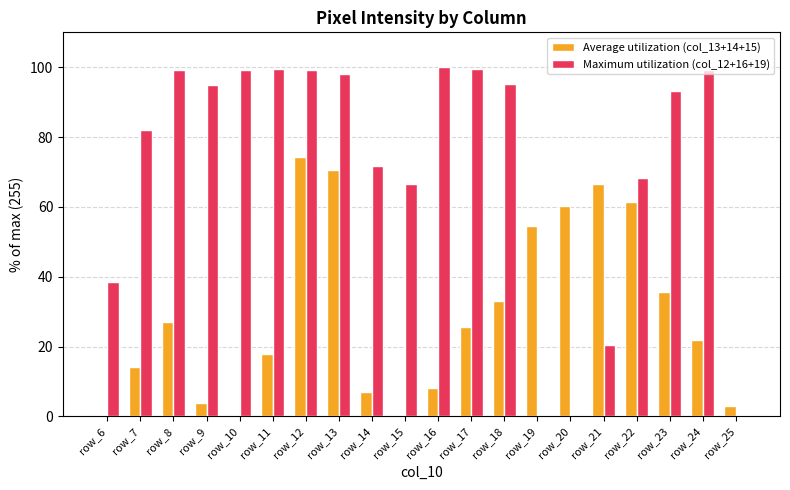

At which label is Average utilization (col_13+14+15) closest to 37?

row_23